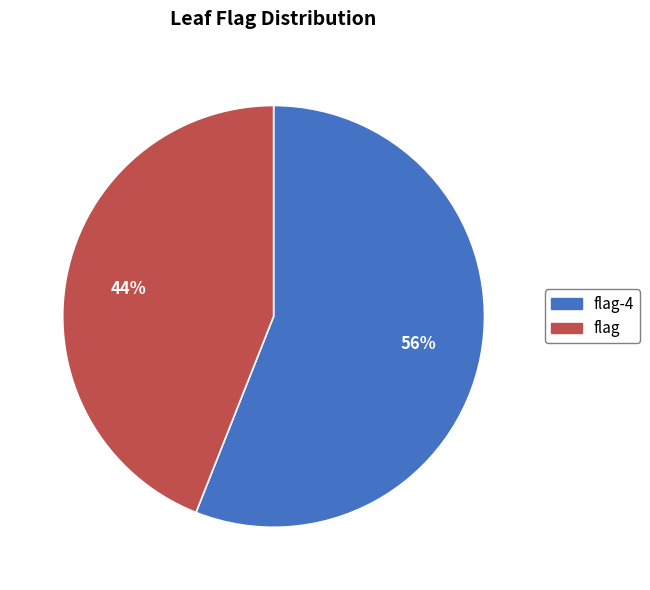

To the nearest percent, what is the average slice percentage?

50%